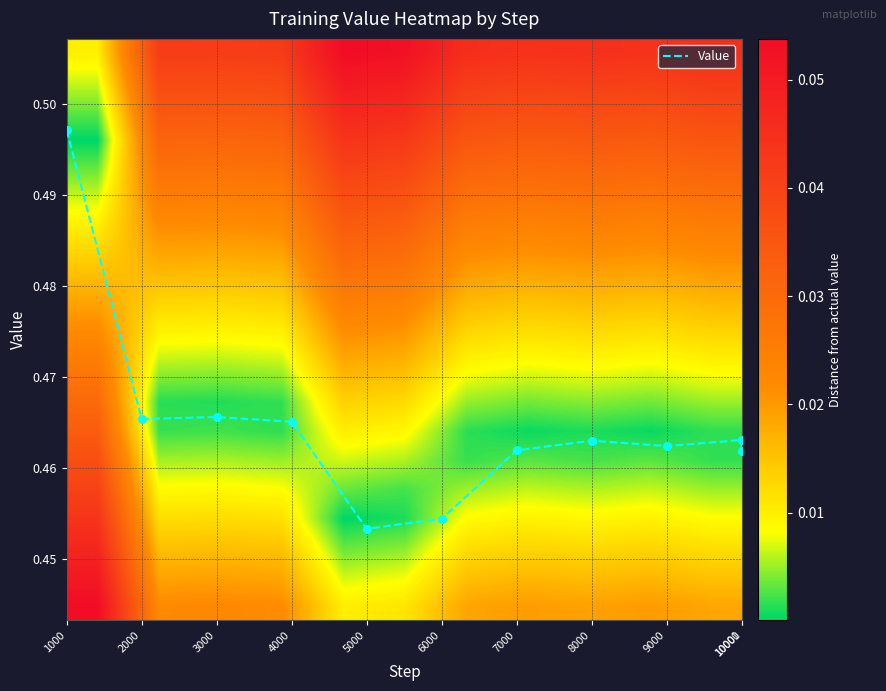

Which category has the highest value in the Value series?

1000